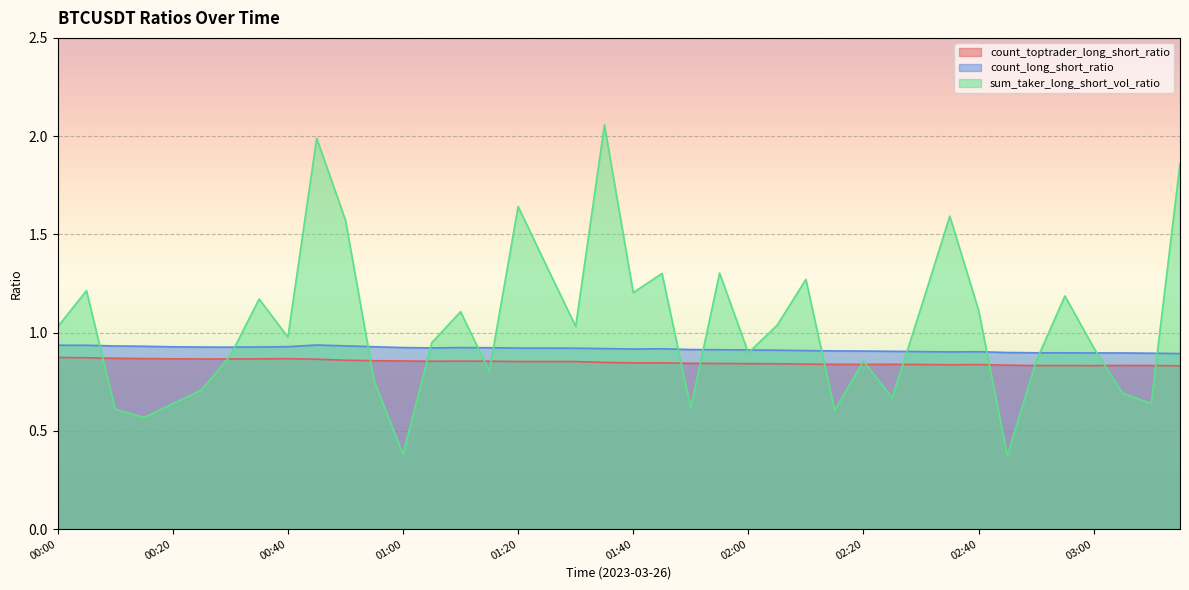

How many lines are shown in the chart?

3